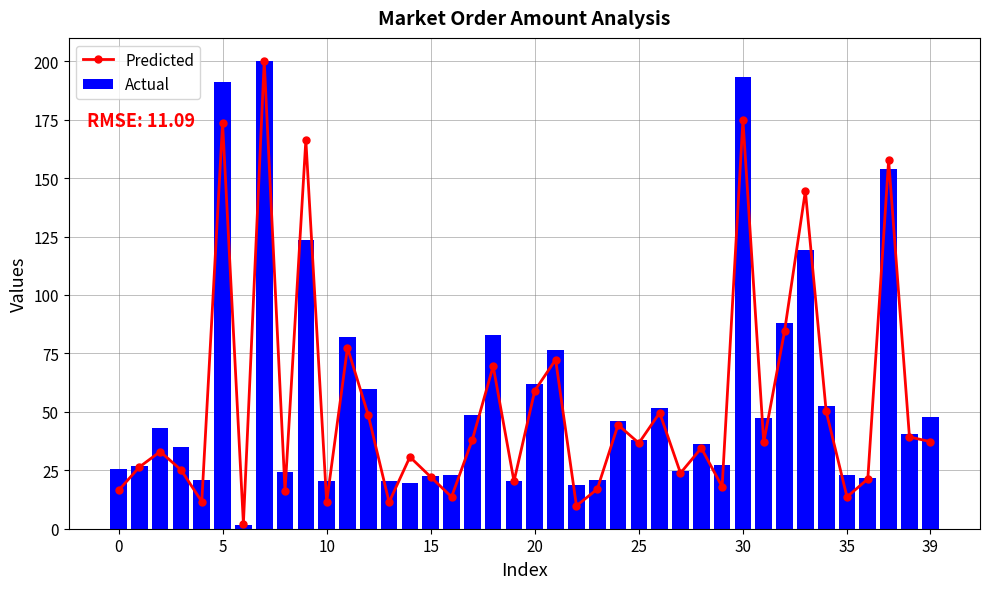

How many values in the Predicted series are below 36?

20